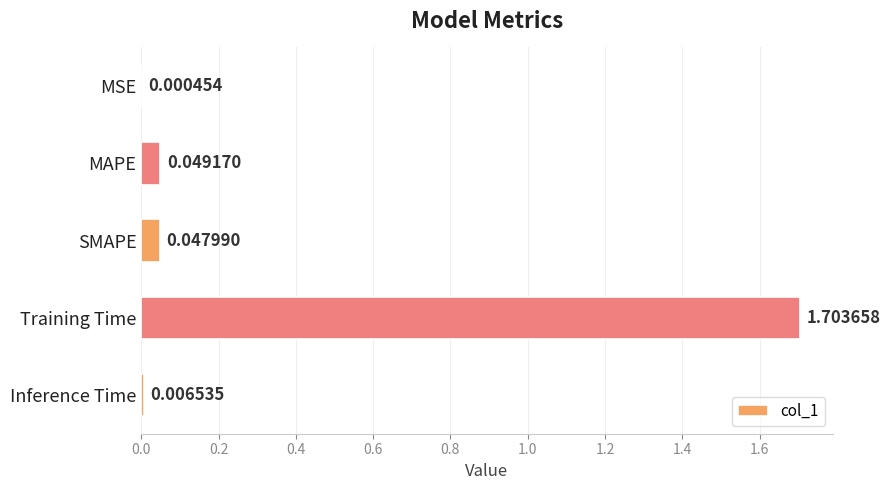

Which category has the highest value across all series?

Training Time